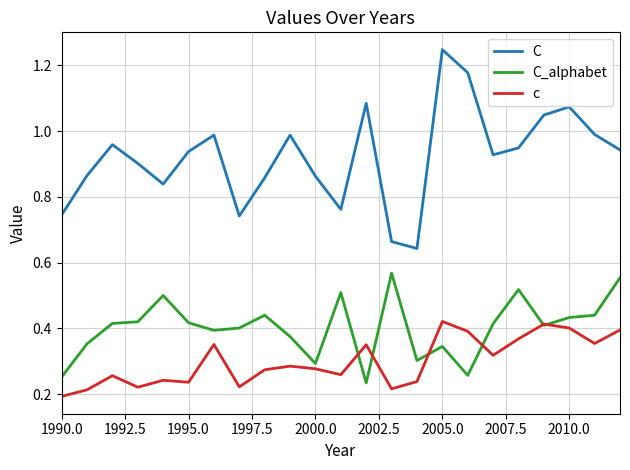

In c, how many points are lower than both neighbors (excluding endpoints)?

7